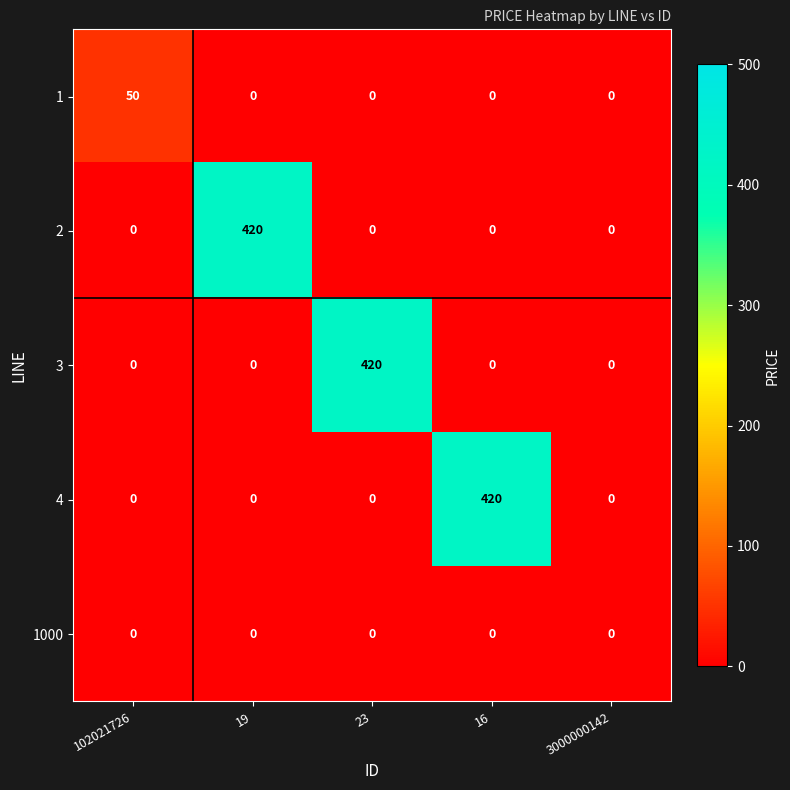

At how many categories does at least one series exceed 72?

3